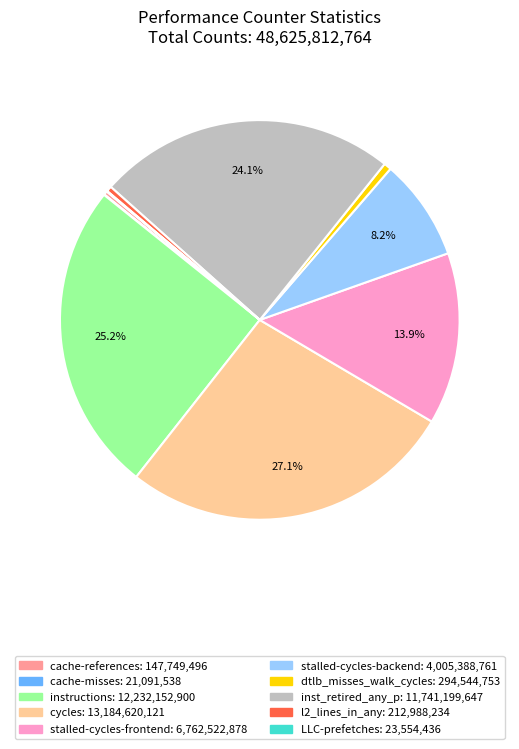

Approximately how many times larger is the value at inst_retired_any_p compared to cache-references?

79.5